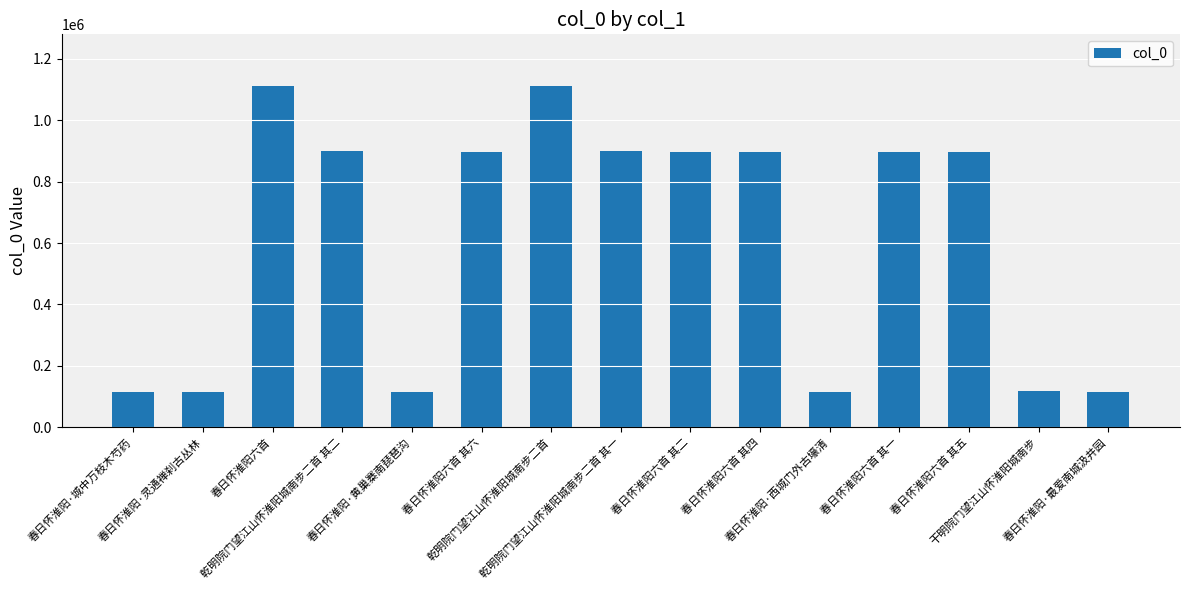

What is the value of the 1st bar from the left?

115794